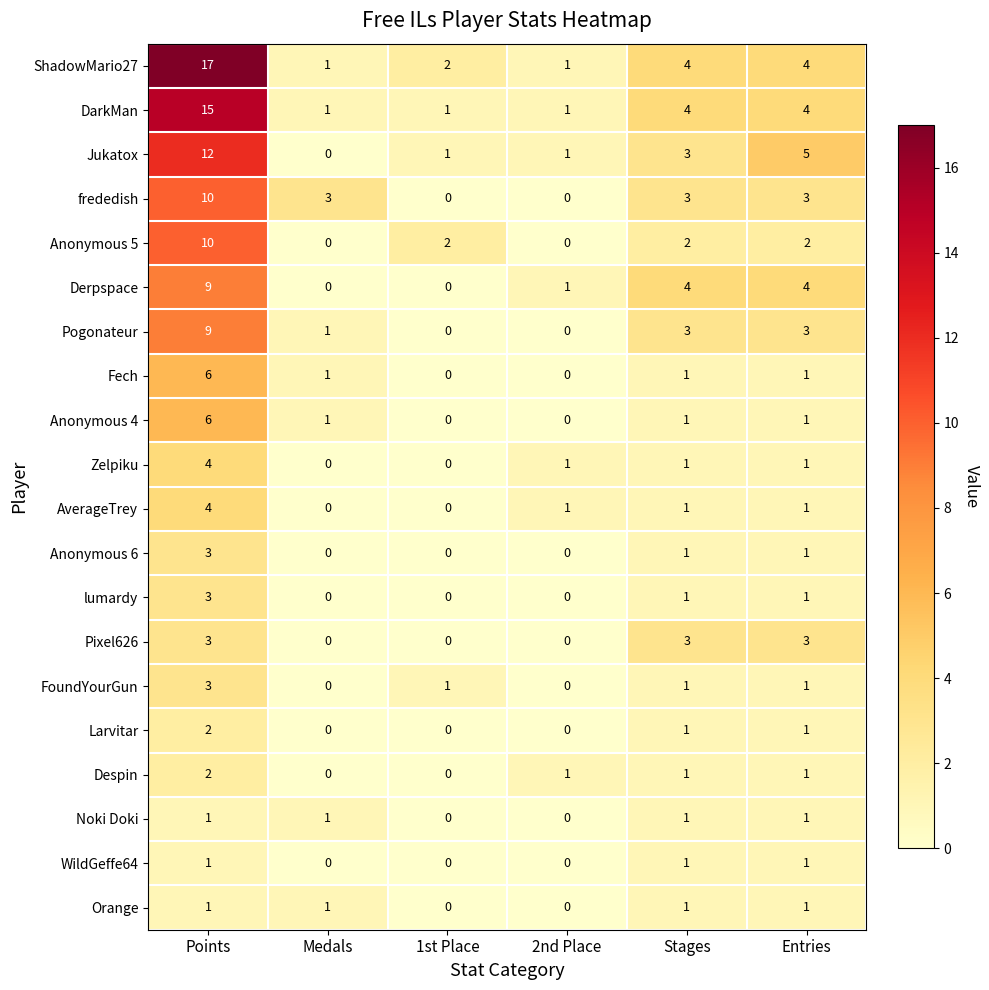

What is the sum of all FoundYourGun values?

6